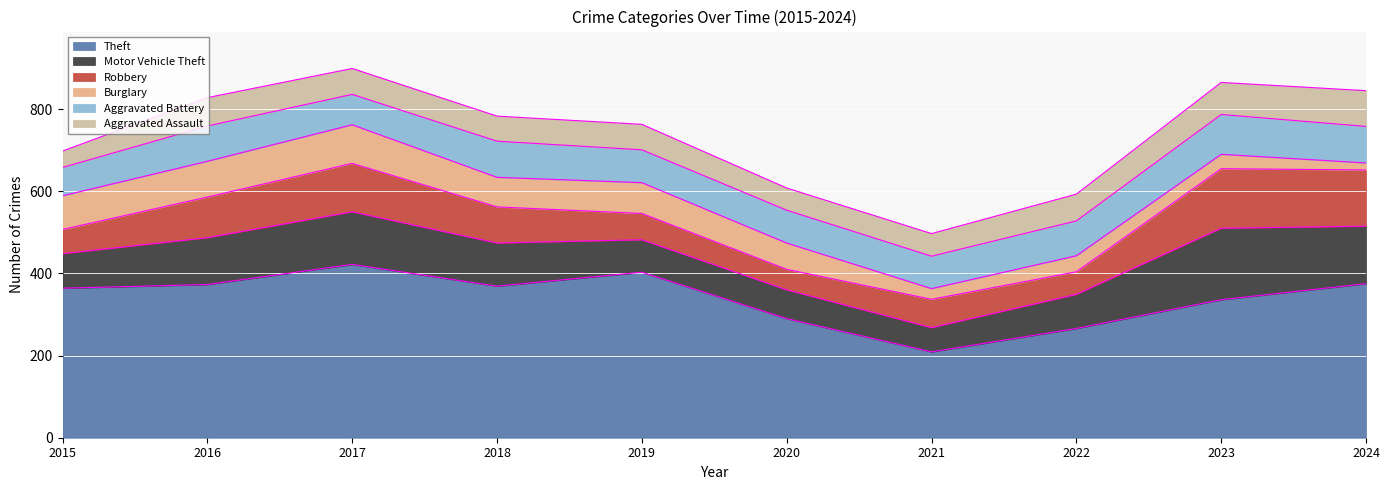

Which series has the widest spread of values?

Theft